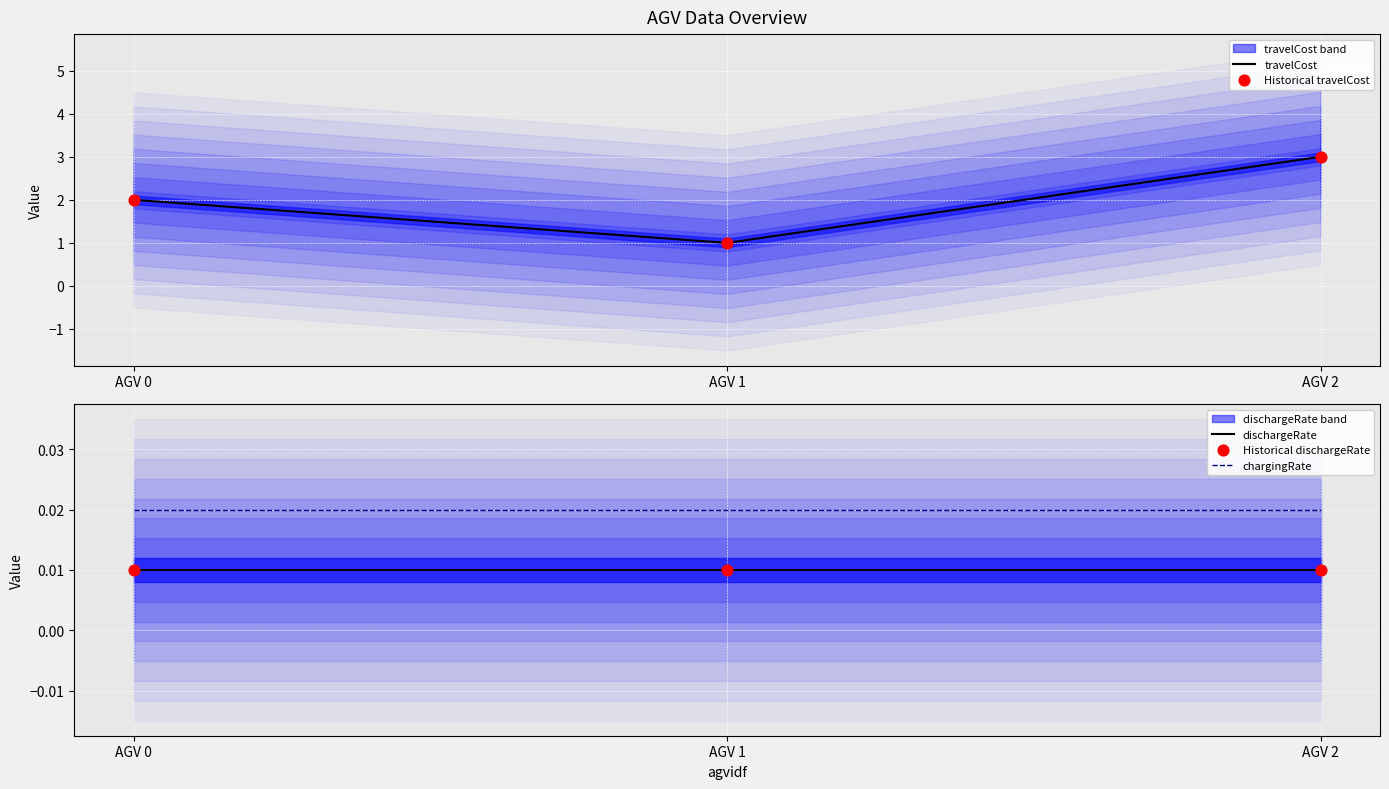

Which series has the largest total across all categories?

travelCost